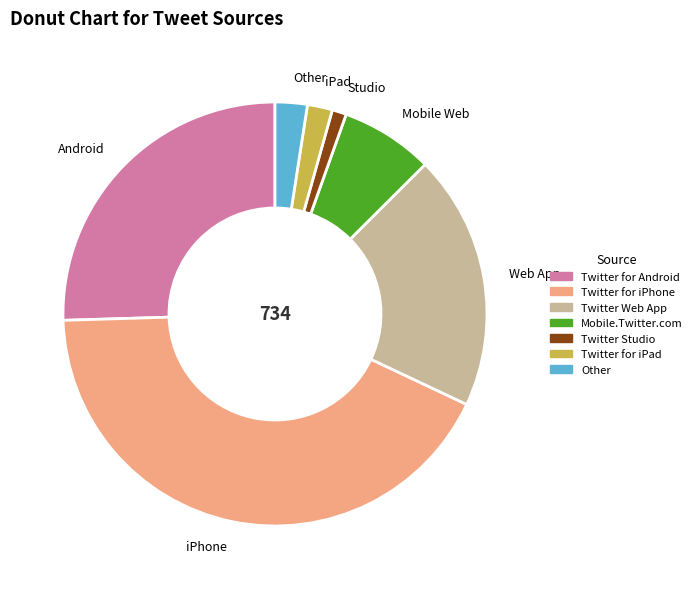

Which category has the smallest portion of the pie?

Twitter Studio